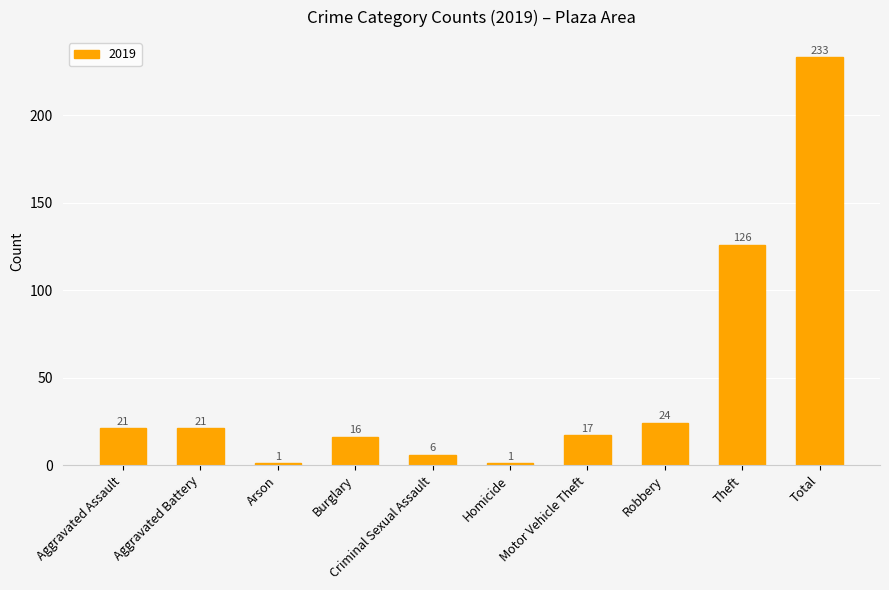

What is the label of the 1st bar from the left?

Aggravated Assault